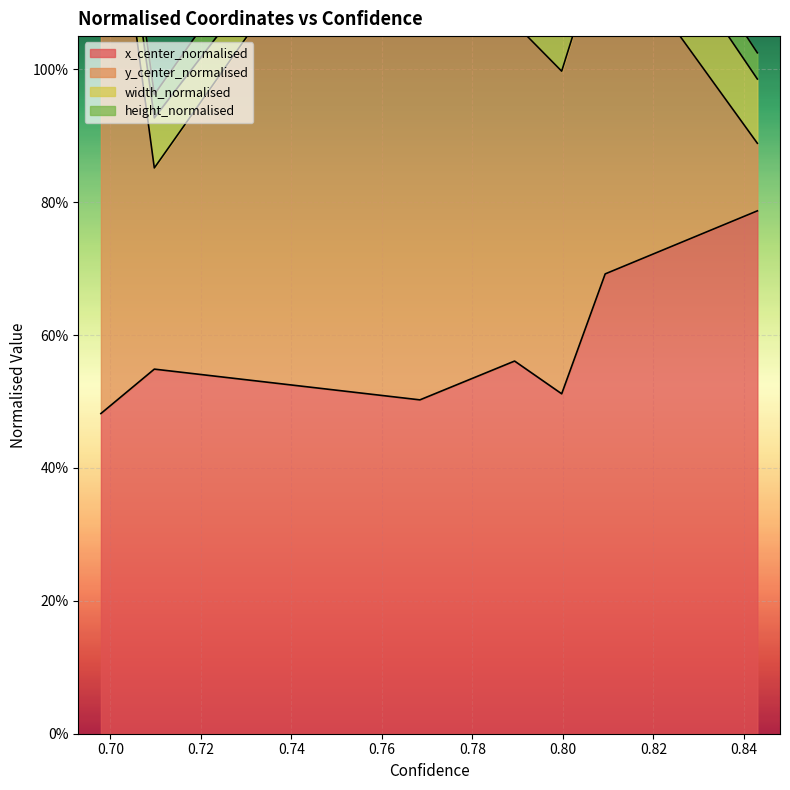

Count the width_normalised values in the range 0 to 1.

7